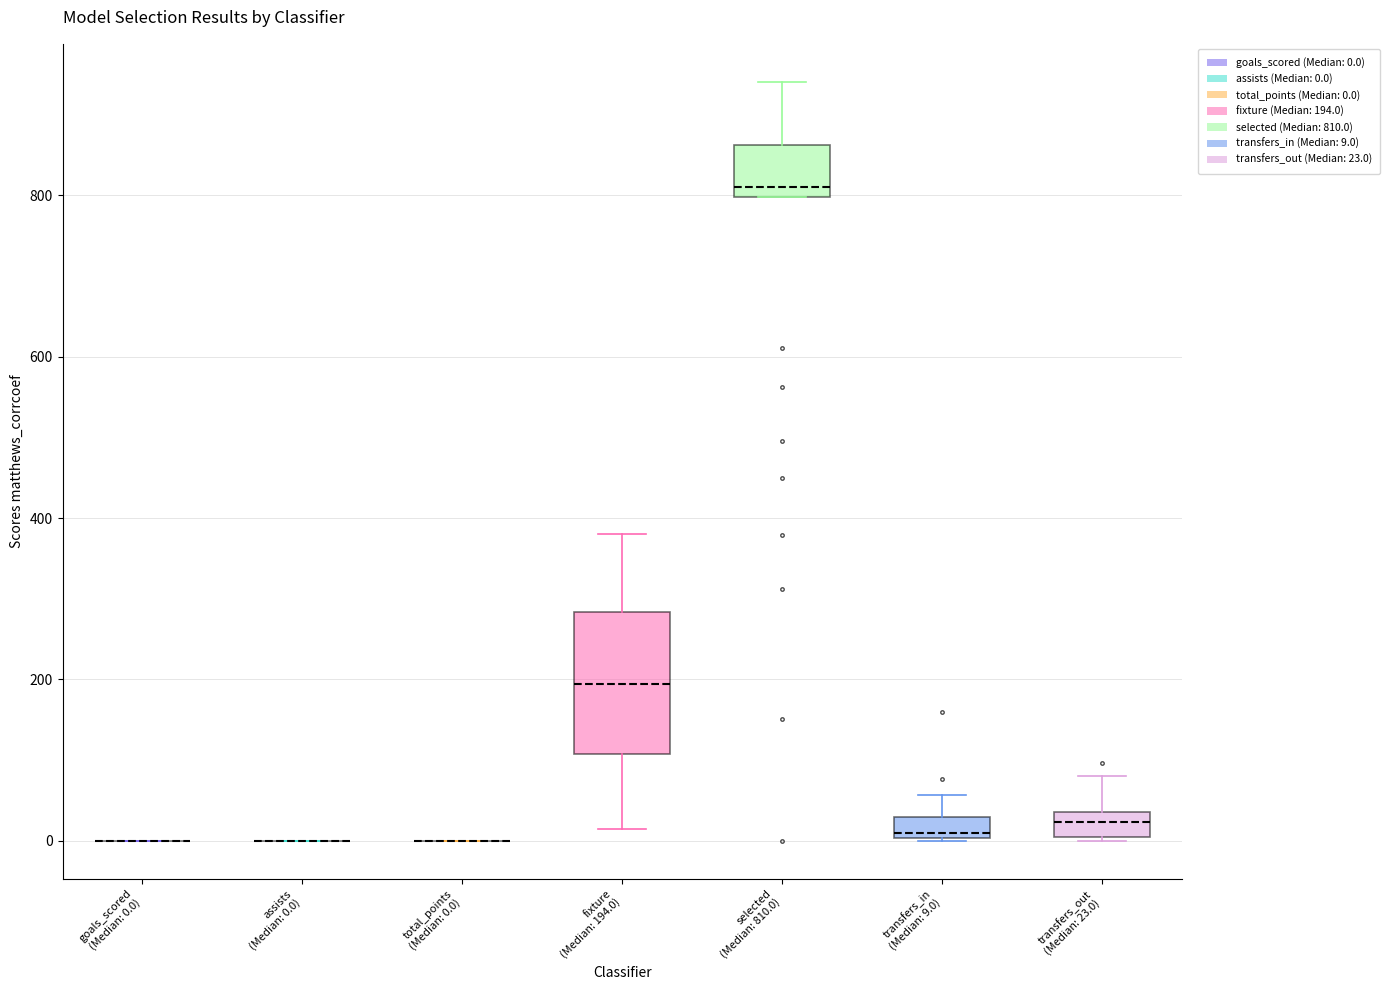

Comparing the boxes themselves (not the whiskers), which one is the tallest?

fixture (Median: 194.0)